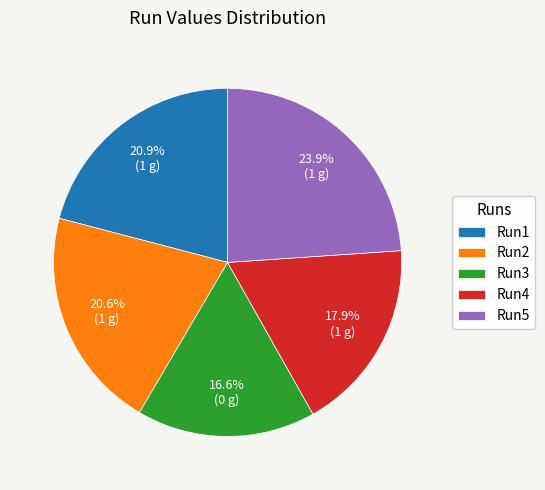

Combined, do Run3 and Run2 account for over 50%?

No